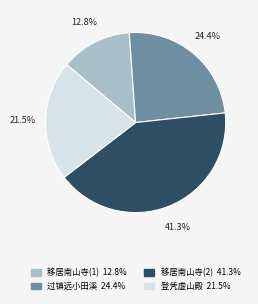

Does any single category account for the majority?

No